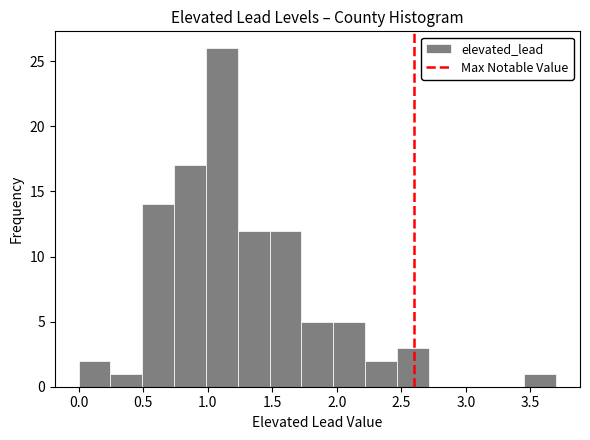

What is the height of the bar covering 1.50 to 1.75 on the x-axis? Neither the bar edges nor the heights are printed on the chart, so give them approximately, as read against the axes.

12